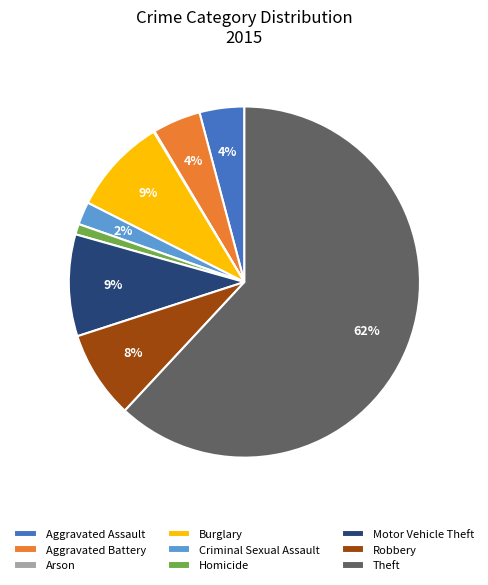

Which category accounts for the majority?

Theft